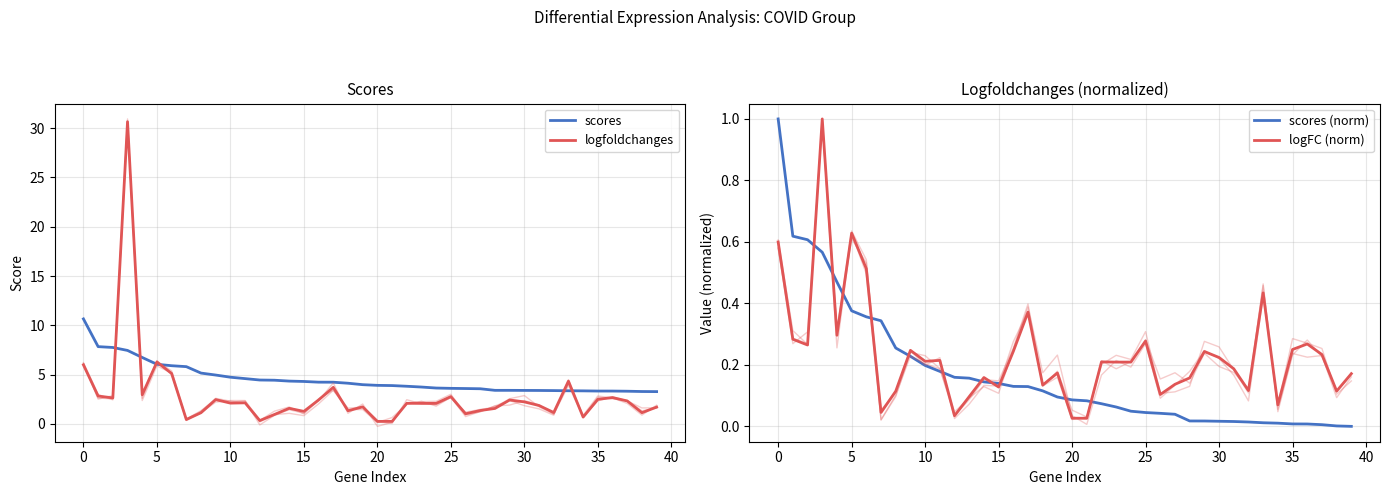

At which label is logFC (norm) closest to 0?

21